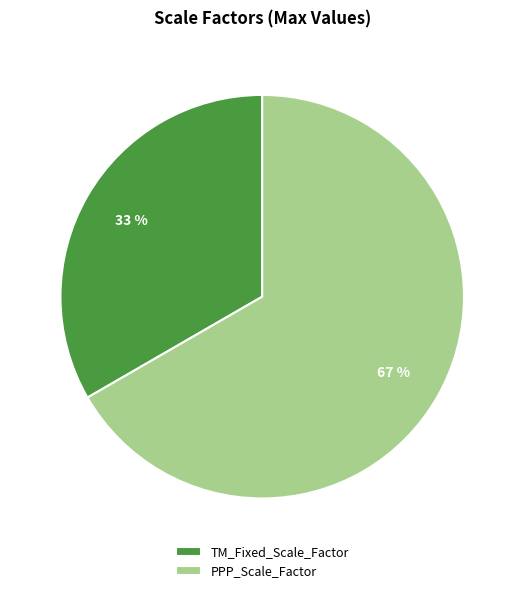

Does any single category account for the majority?

Yes